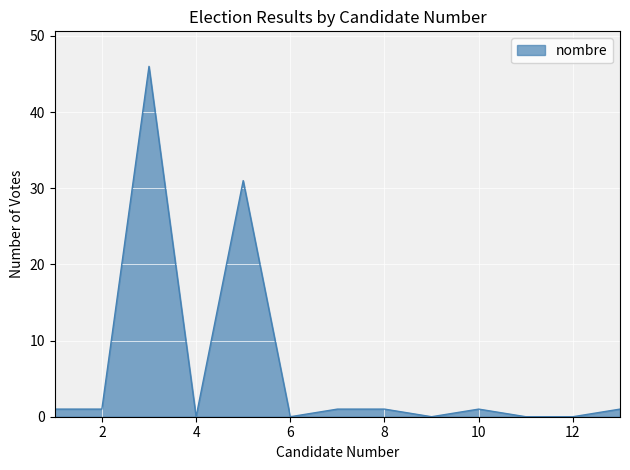

What is the greatest value displayed?

46